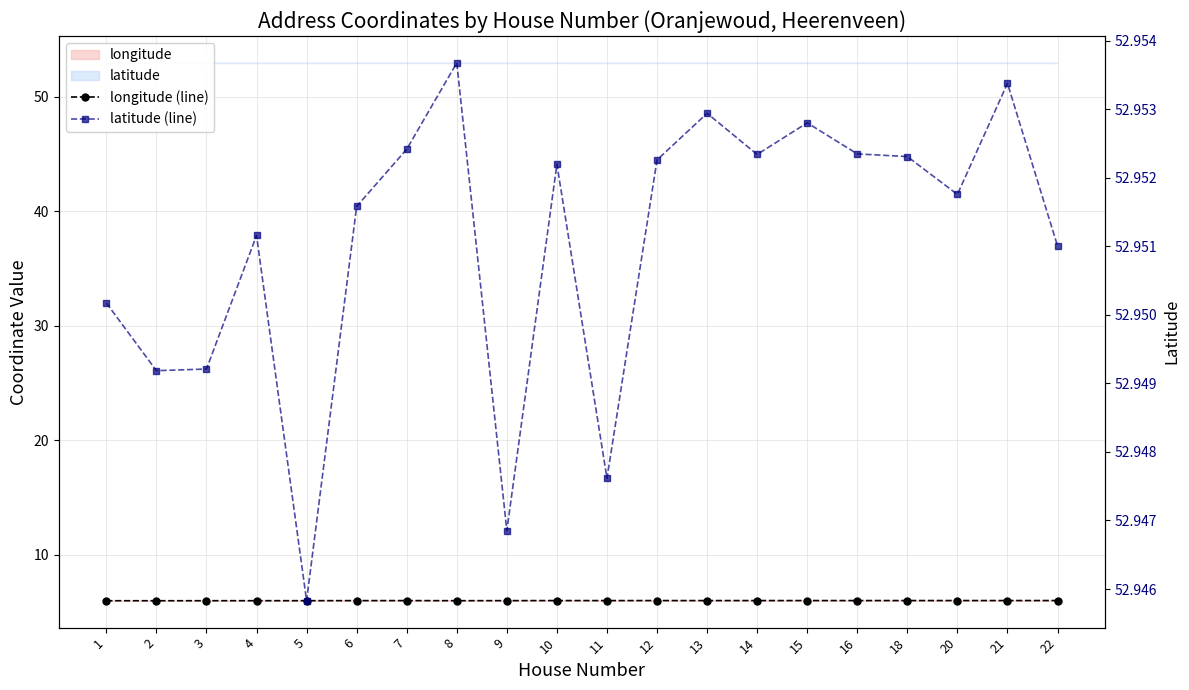

True or false: latitude (line) and longitude (line) intersect in this chart.

False